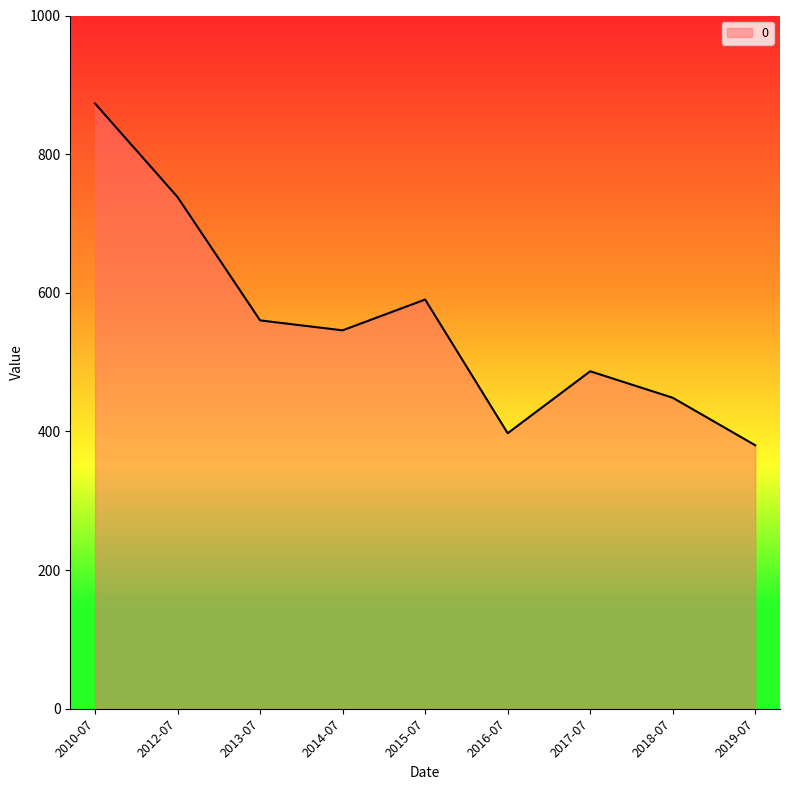

What is the minimum value shown in the chart?

380.2